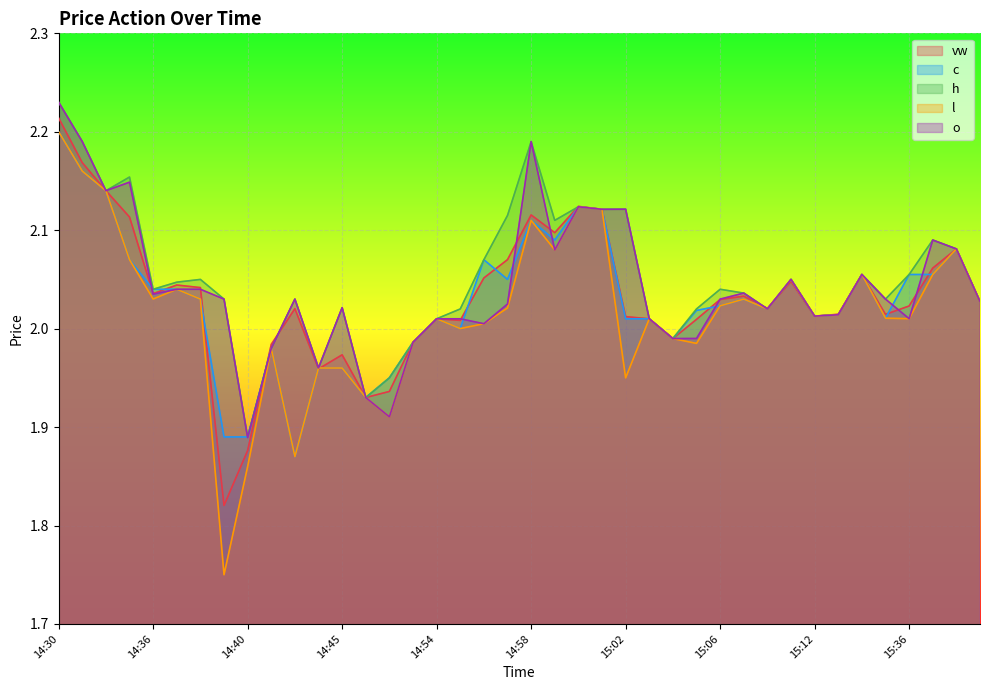

How many interior local valleys does the h series have?

11